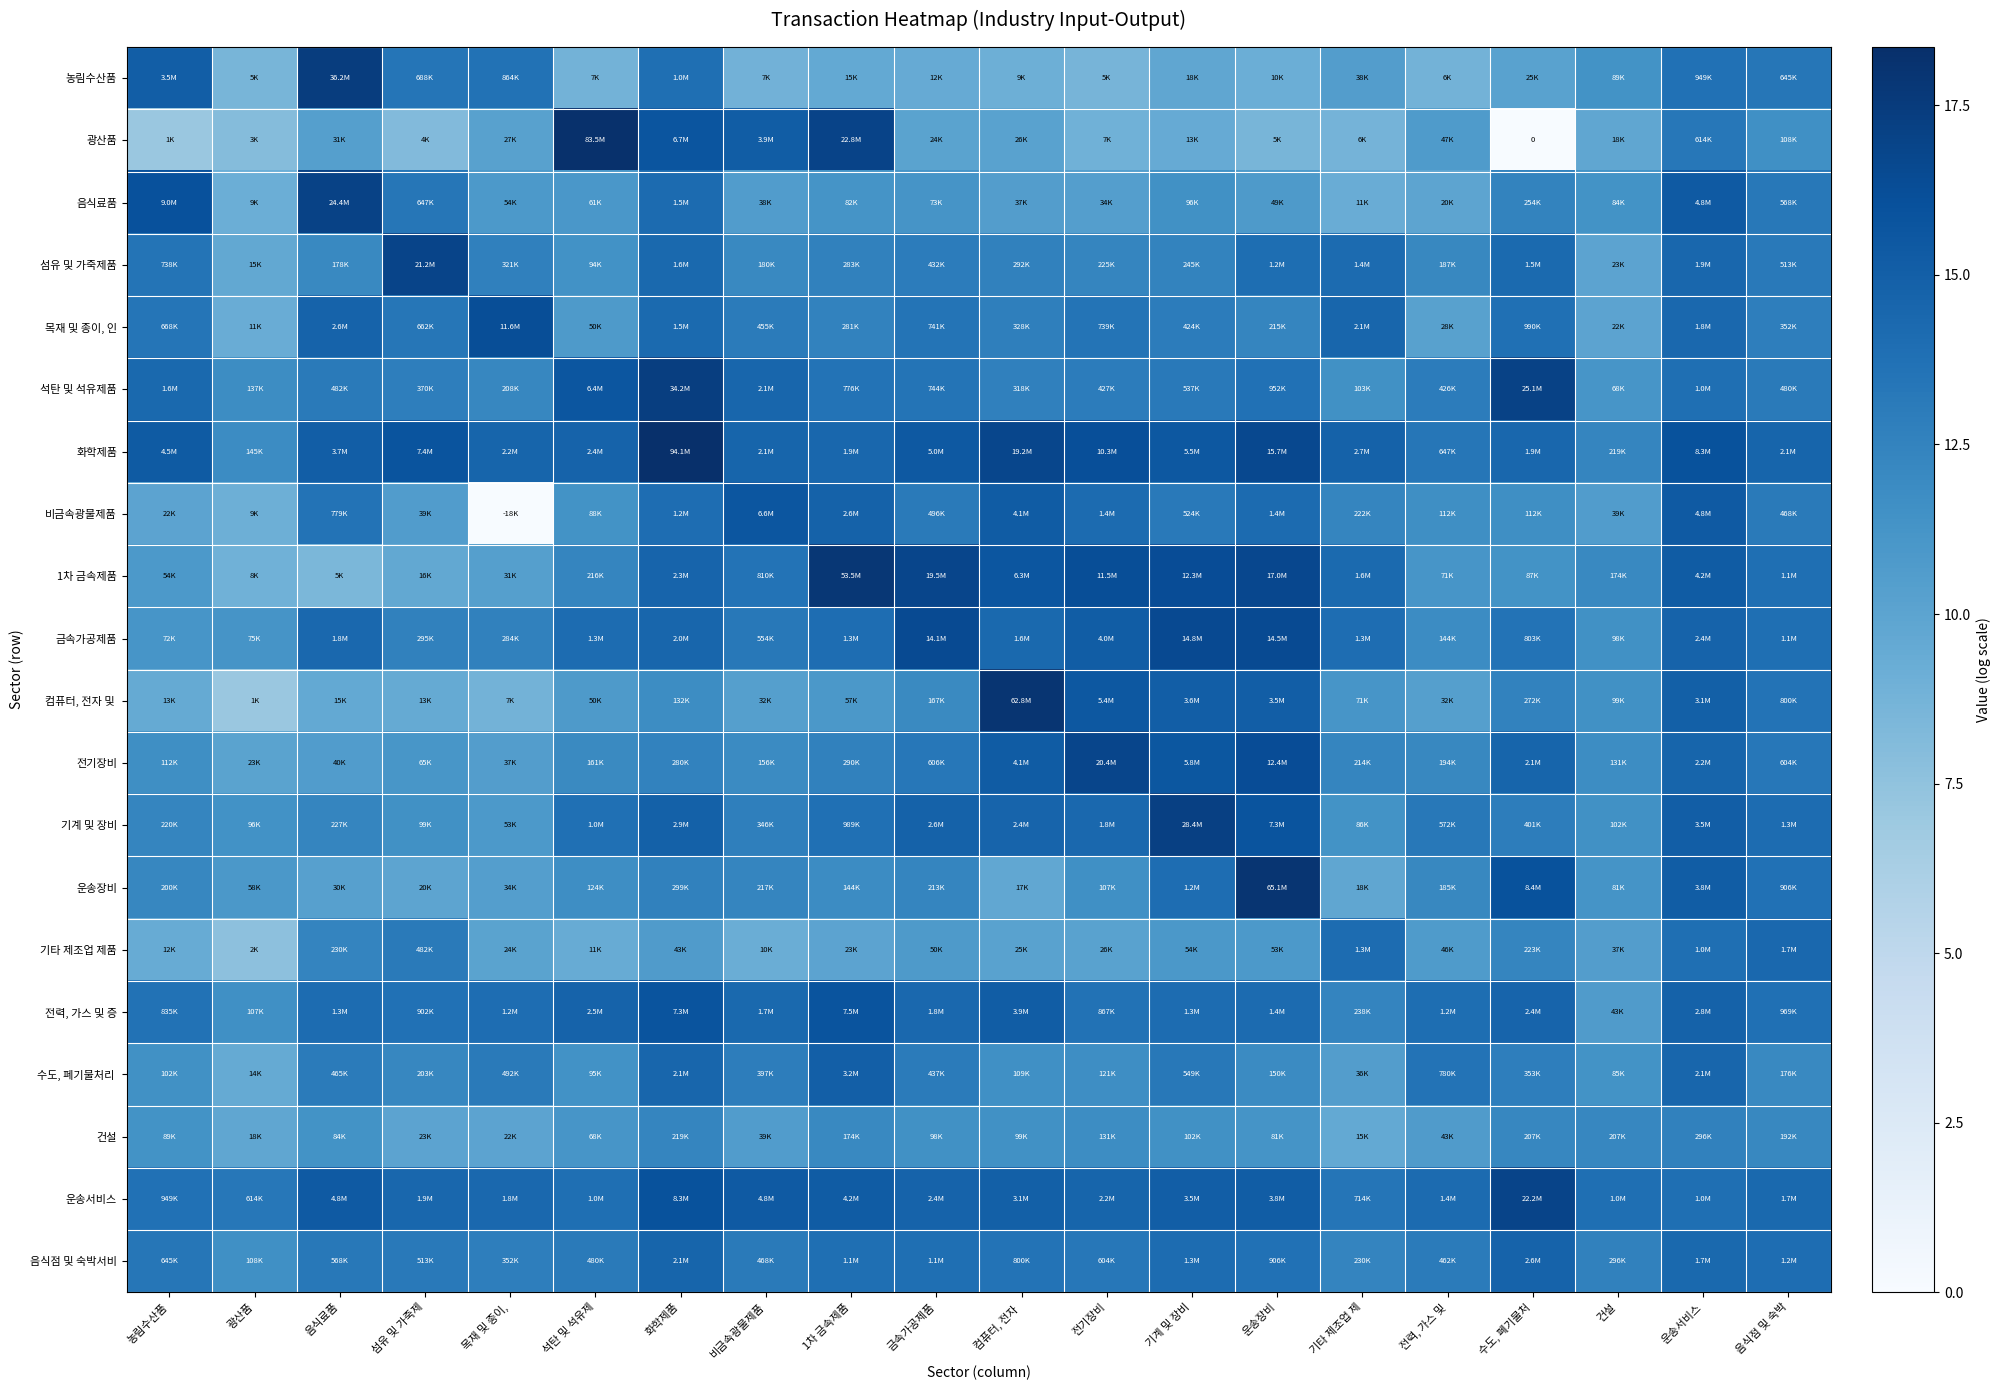

Which series has the largest total across all categories?

화학제품